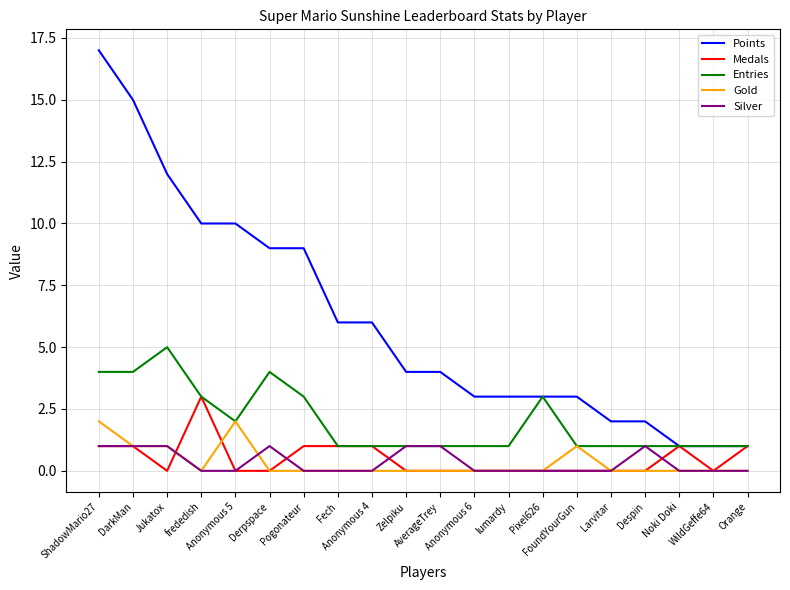

At which category is the sum across all series the highest?

ShadowMario27